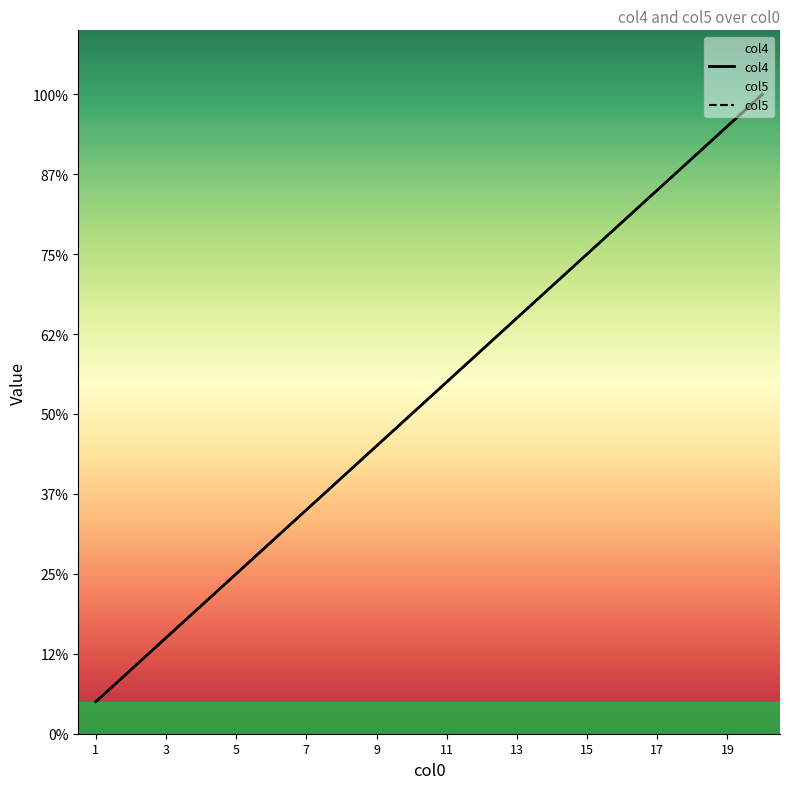

Reading right to left, list all the values displayed in this chart.

col4: 20	19	18	17	16	15	14	13	12	11	10	9	8	7	6	5	4	3	2	1
col5: 20	19	18	17	16	15	14	13	12	11	10	9	8	7	6	5	4	3	2	1